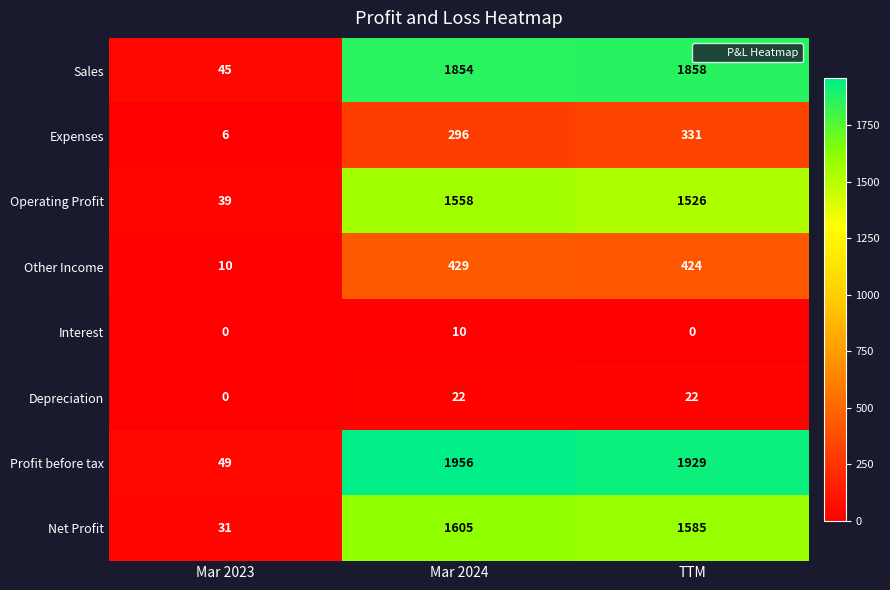

Reading left to right, transcribe all the data shown in this chart.

Sales: 45	1854	1858
Expenses: 6	296	331
Operating Profit: 39	1558	1526
Other Income: 10	429	424
Interest: 0	10	0
Depreciation: 0	22	22
Profit before tax: 49	1956	1929
Net Profit: 31	1605	1585